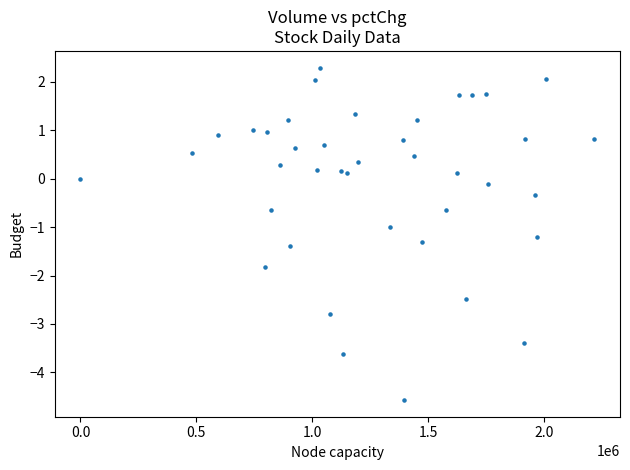

What is the range of X values (max minus min)?

2218108.0